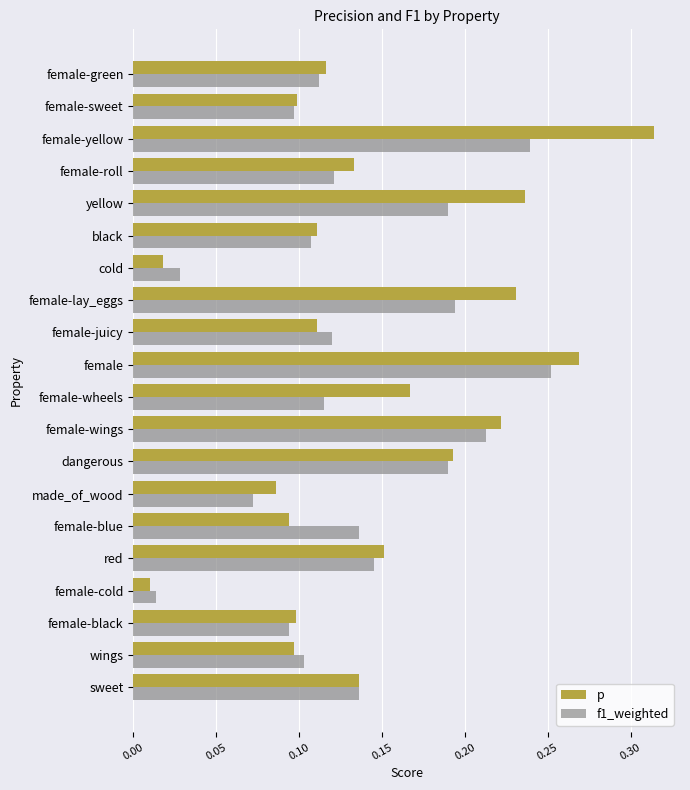

Which series has the largest range (max minus min)?

p